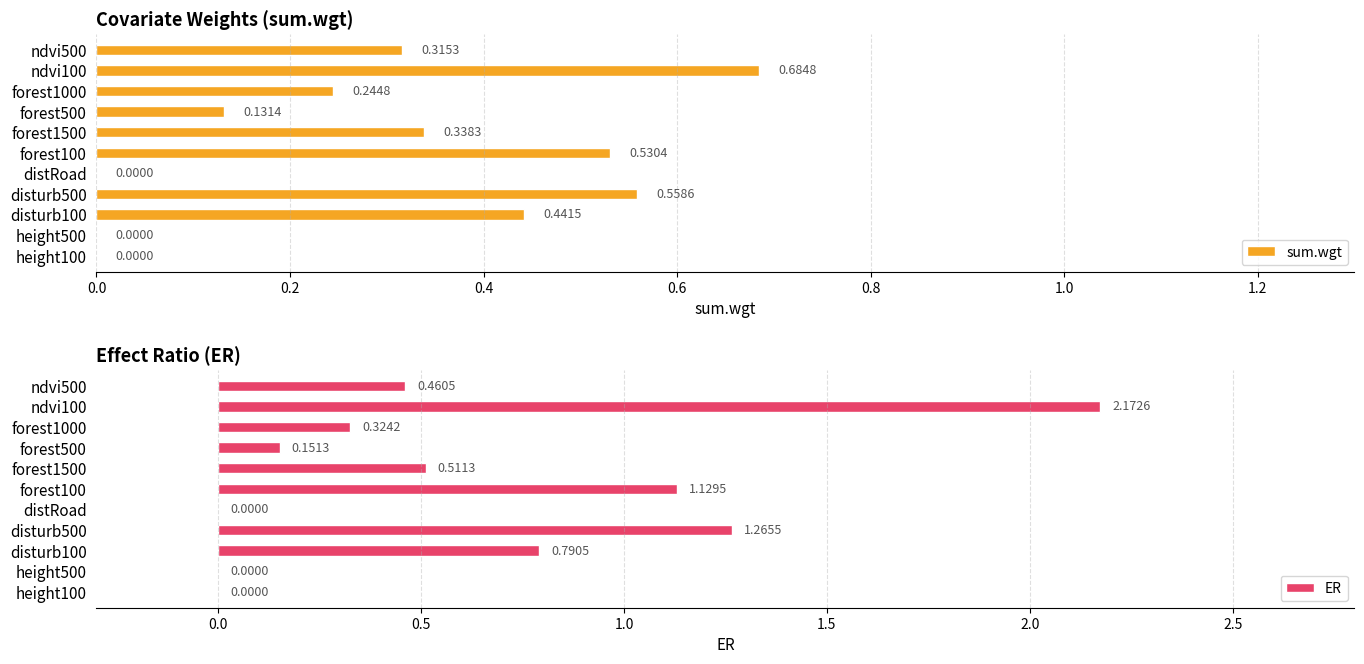

What position from the left is height100?

1